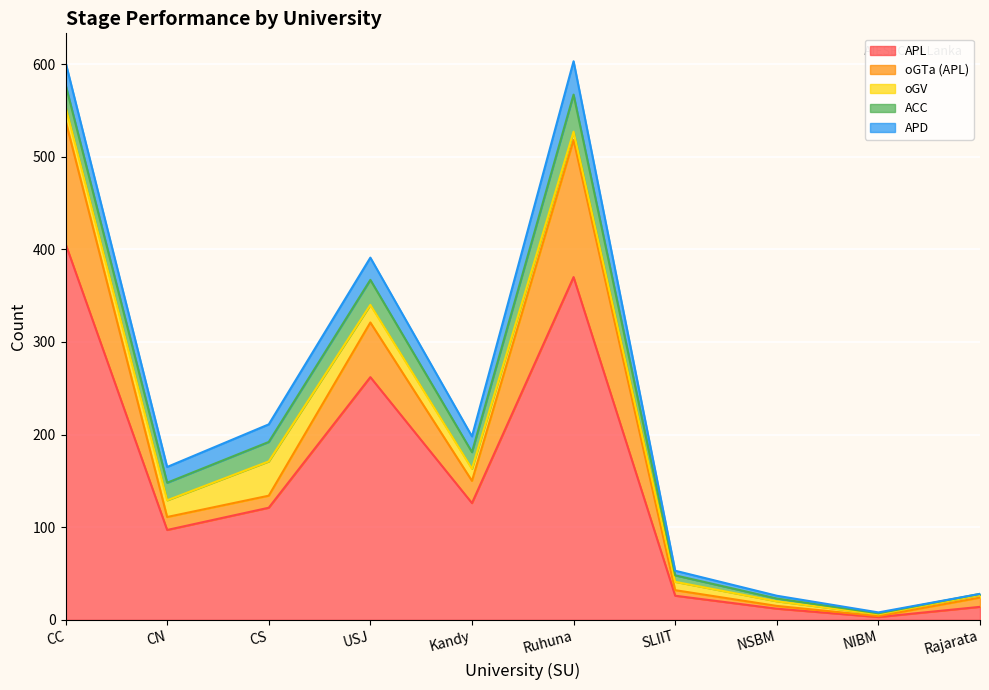

What is the highest value of the APL series?

406